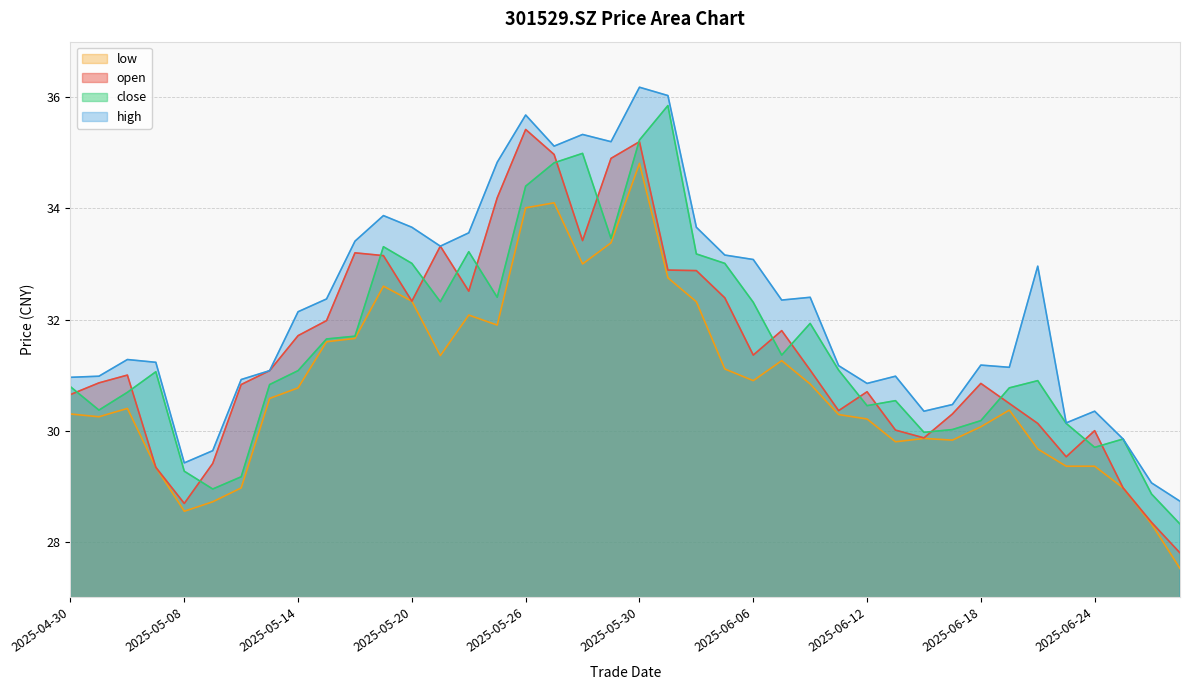

Which series has the largest total across all categories?

high